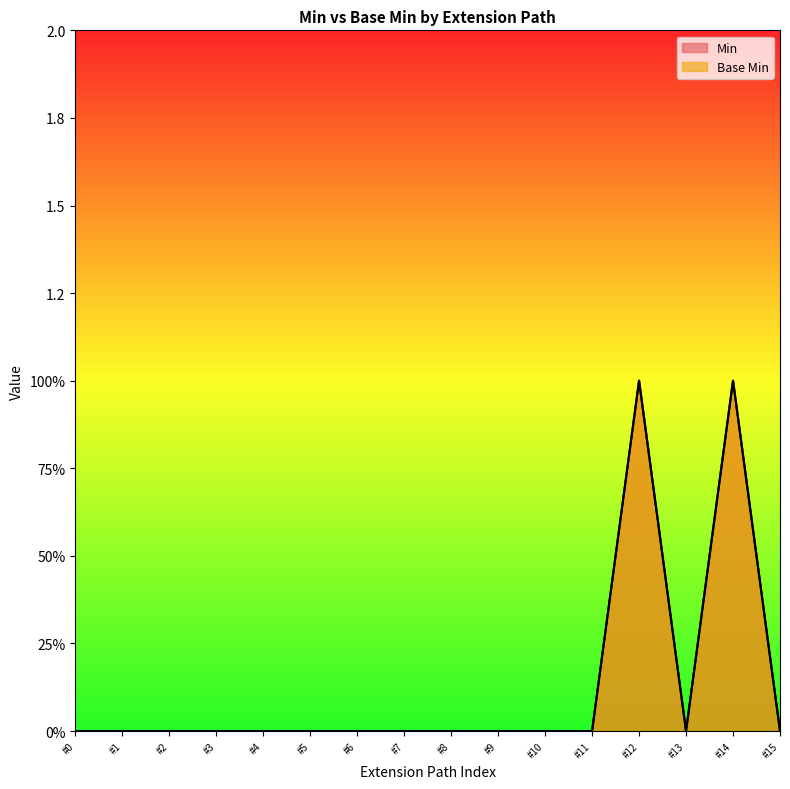

What are all the series names shown in the legend?

Min, Base Min